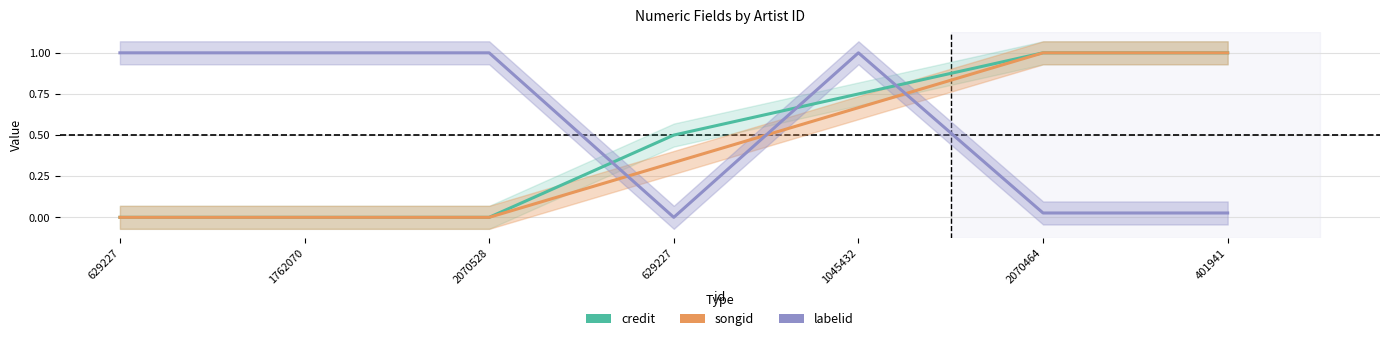

True or false: credit has a value of 0.4 at 2070464.

False